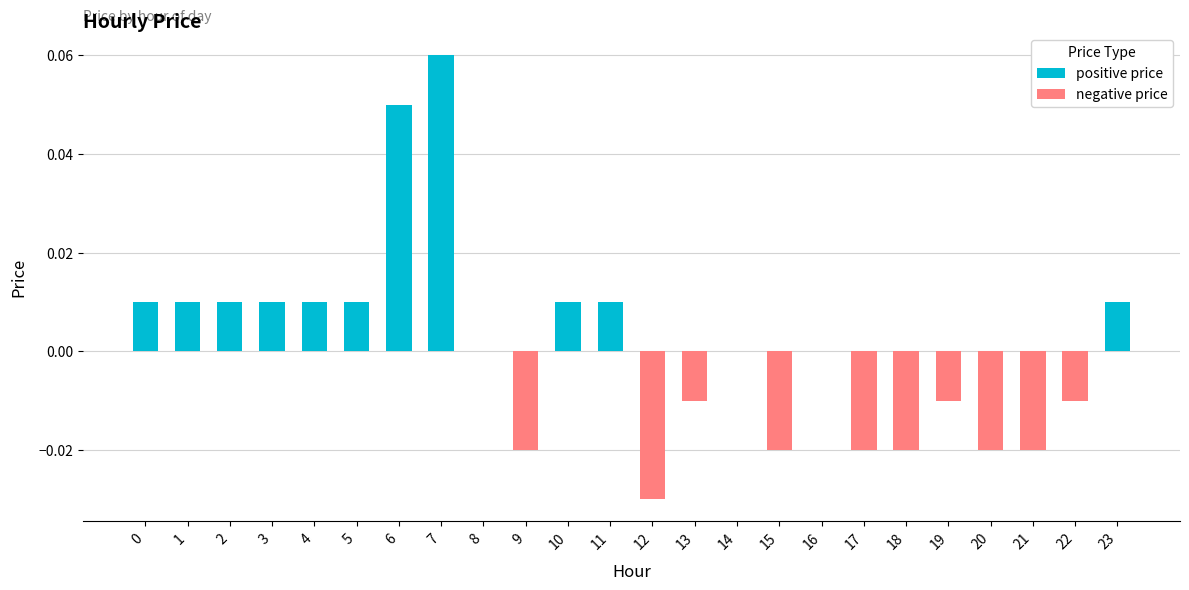

Rank the series by their average value, from highest to lowest.

positive price, negative price